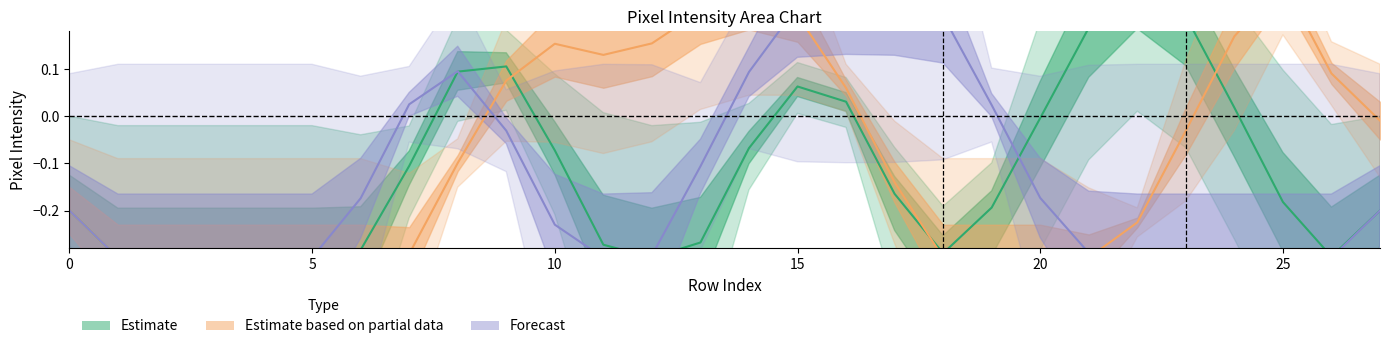

At 9, list the series in order from smallest to largest.

Forecast center, Estimate based on partial data center, Estimate center